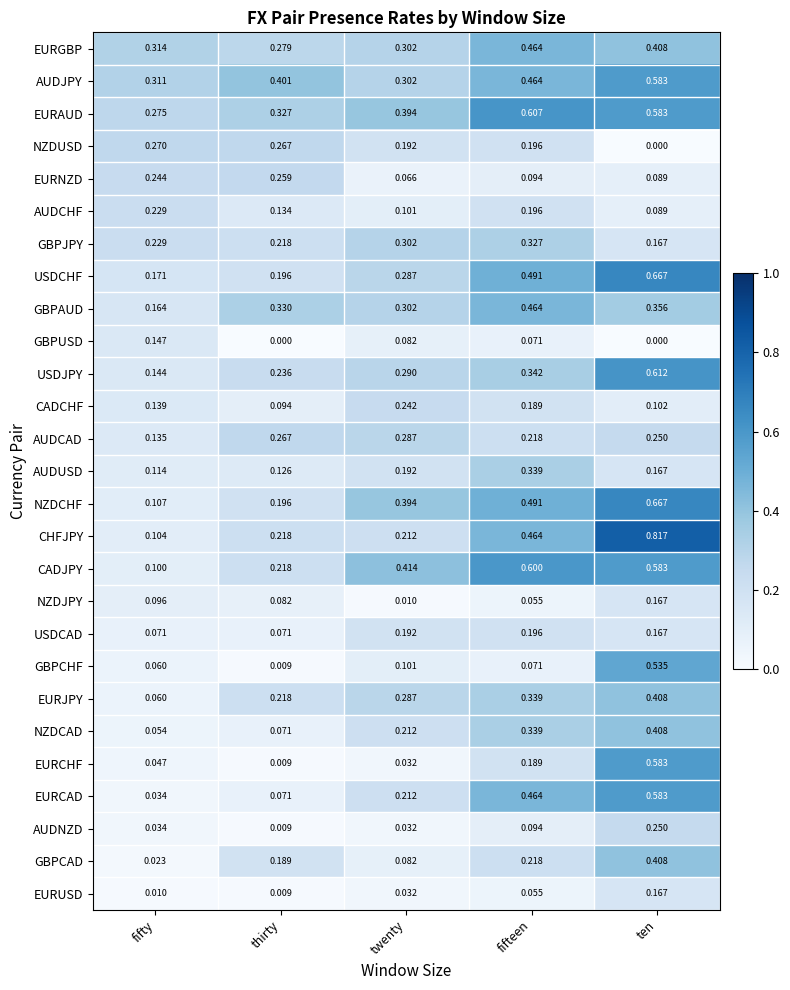

Which label corresponds to the largest value in the chart?

ten